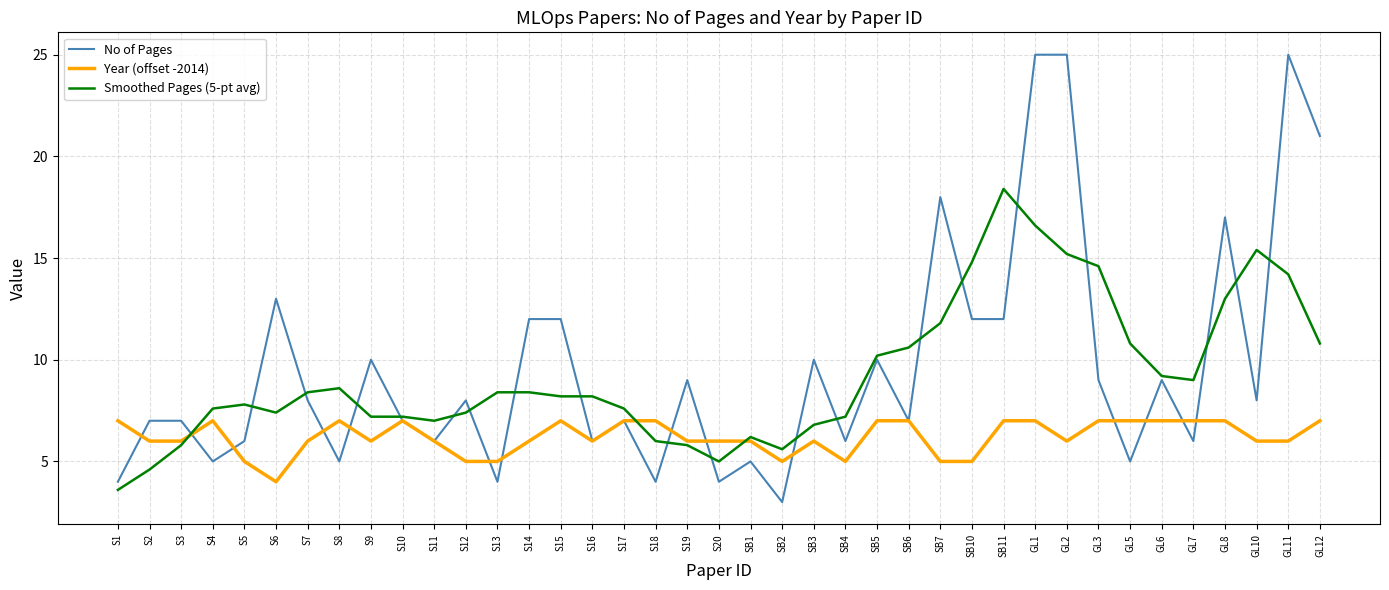

Is it true that Year (offset -2014) equals 6.0 at S11?

True